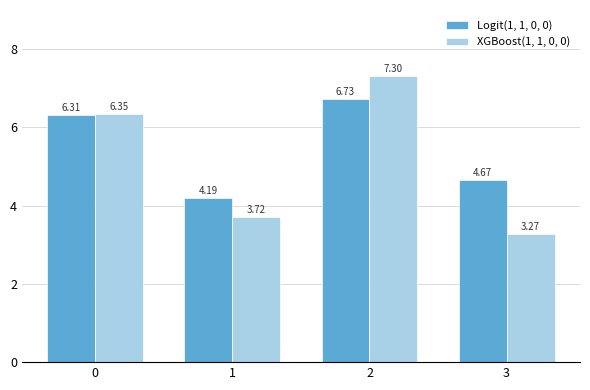

Rank the series by their maximum value, from highest to lowest.

XGBoost(1, 1, 0, 0), Logit(1, 1, 0, 0)